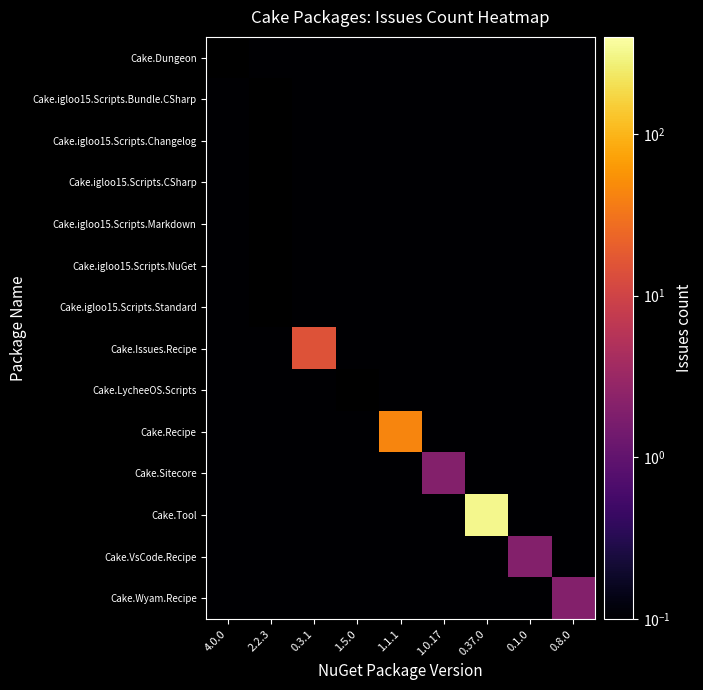

List the labels in order of Cake.igloo15.Scripts.Changelog value, smallest first.

4.0.0, 2.2.3, 0.3.1, 1.5.0, 1.1.1, 1.0.17, 0.37.0, 0.1.0, 0.8.0